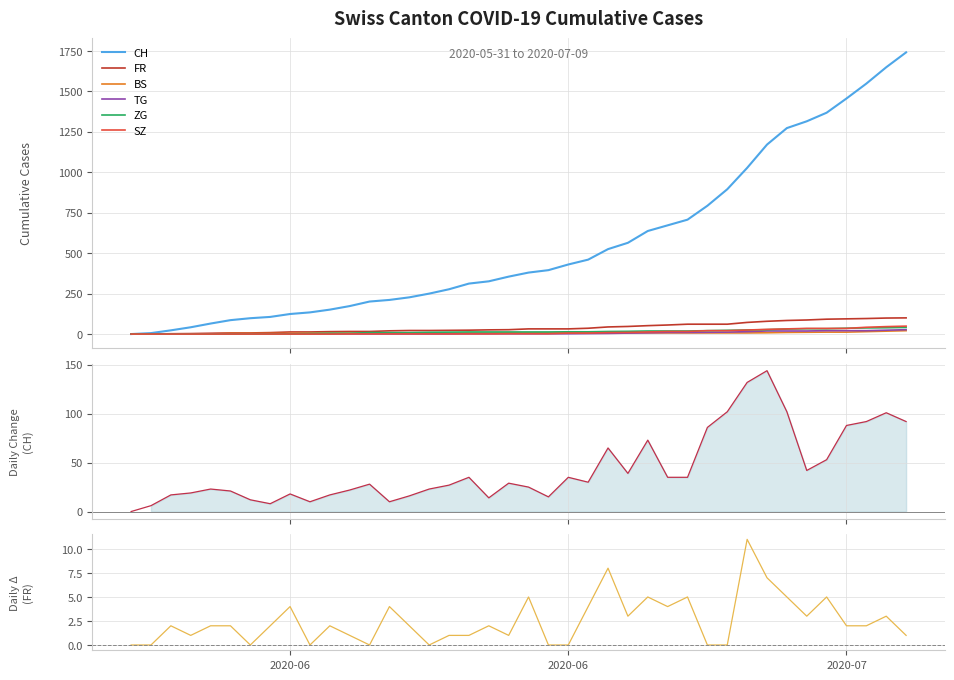

Reading left to right, list all the values displayed in this chart.

CH: 0	6	23	42	65	86	98	106	124	134	151	173	201	211	227	250	277	312	326	355	380	395	430	460	525	564	637	672	707	793	895	1027	1171	1273	1315	1368	1456	1548	1649	1741
FR: 0	0	2	3	5	7	7	9	13	13	15	16	16	20	22	22	23	24	26	27	32	32	32	36	44	47	52	56	61	61	61	72	79	84	87	92	94	96	99	100
BS: 0	0	0	1	1	4	4	4	4	5	5	5	5	5	5	5	5	6	6	7	7	7	7	7	7	7	7	7	7	7	7	7	8	10	11	12	12	15	18	21
TG: 0	0	0	0	0	0	0	0	1	1	1	1	1	1	1	1	1	2	2	2	2	2	2	3	4	6	8	10	10	11	12	15	19	19	19	21	21	21	24	27
ZG: 0	0	0	0	0	0	0	0	1	3	5	5	9	9	9	11	12	13	13	13	13	13	14	14	16	17	19	19	19	21	23	25	27	31	33	33	36	38	39	41
SZ: 0	0	0	0	0	0	0	0	0	0	0	1	1	1	1	1	1	1	1	2	2	2	6	6	9	10	13	16	16	21	21	25	29	32	35	35	35	42	46	49